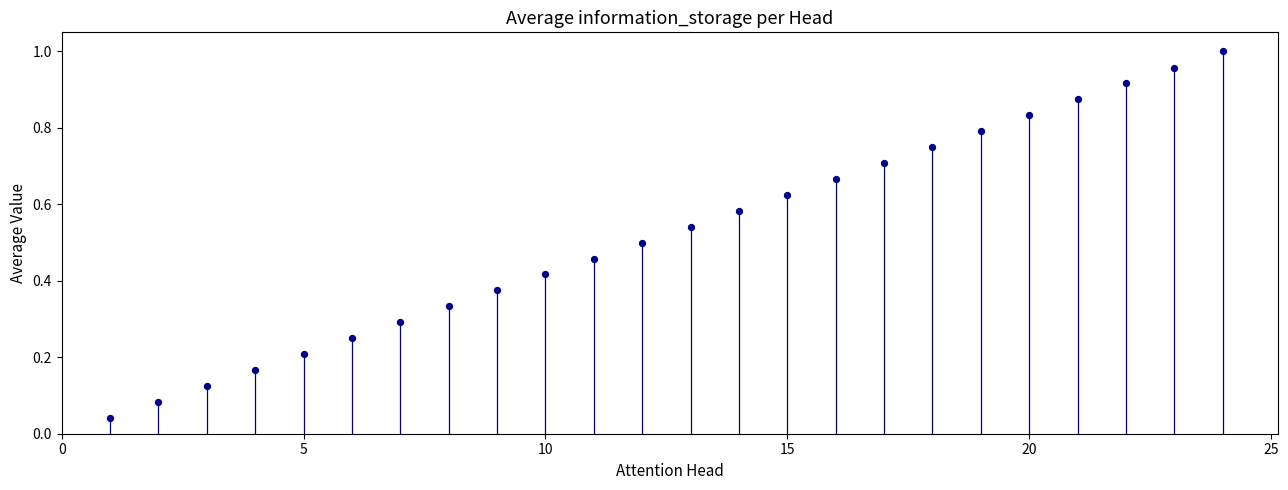

What is the range of X values (max minus min)?

23.0